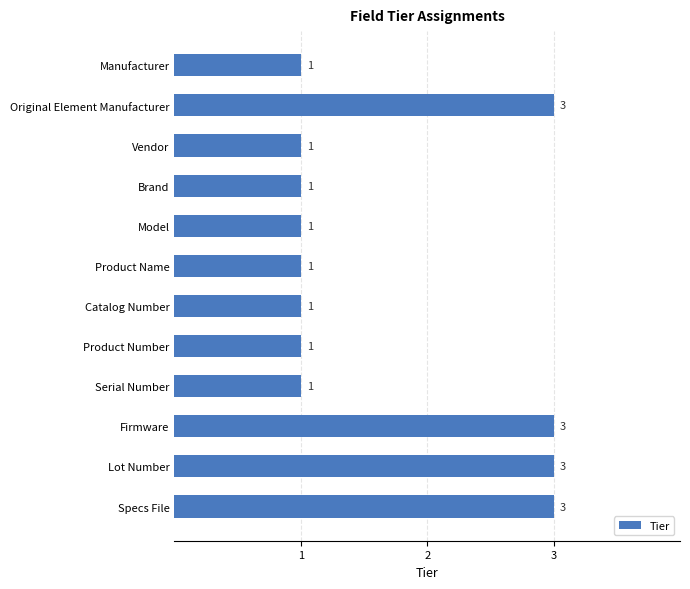

The value at Product Name is 1. True or false?

True